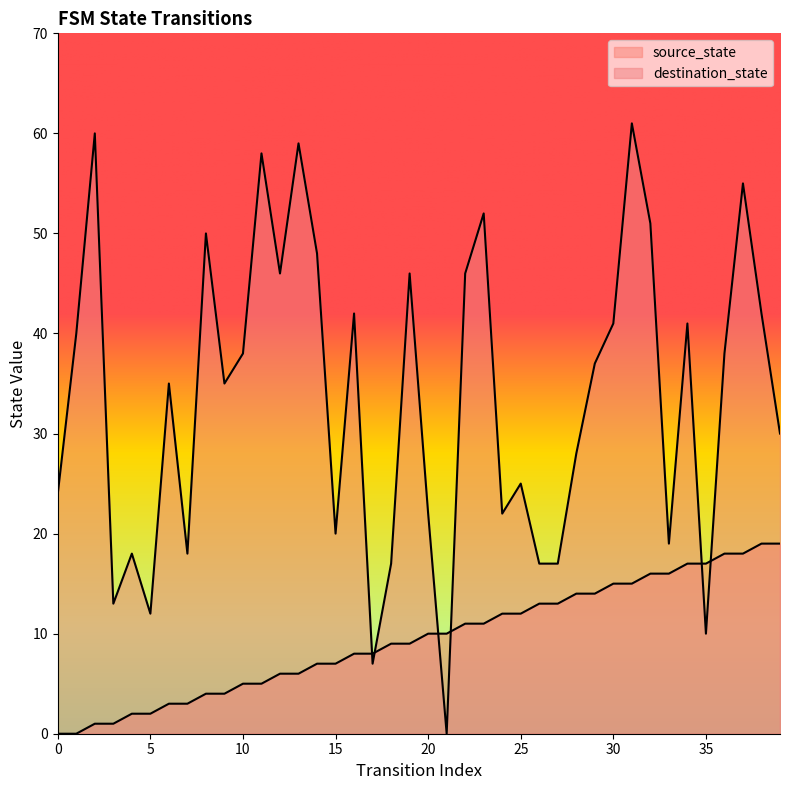

What is the average value of the destination_state series?

34